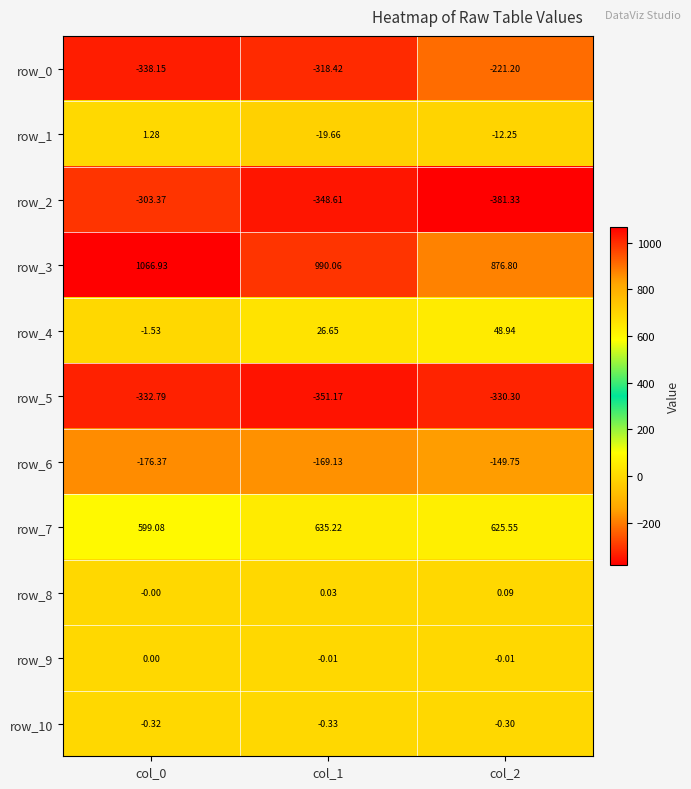

What is the total value across all series at col_2?

456.2